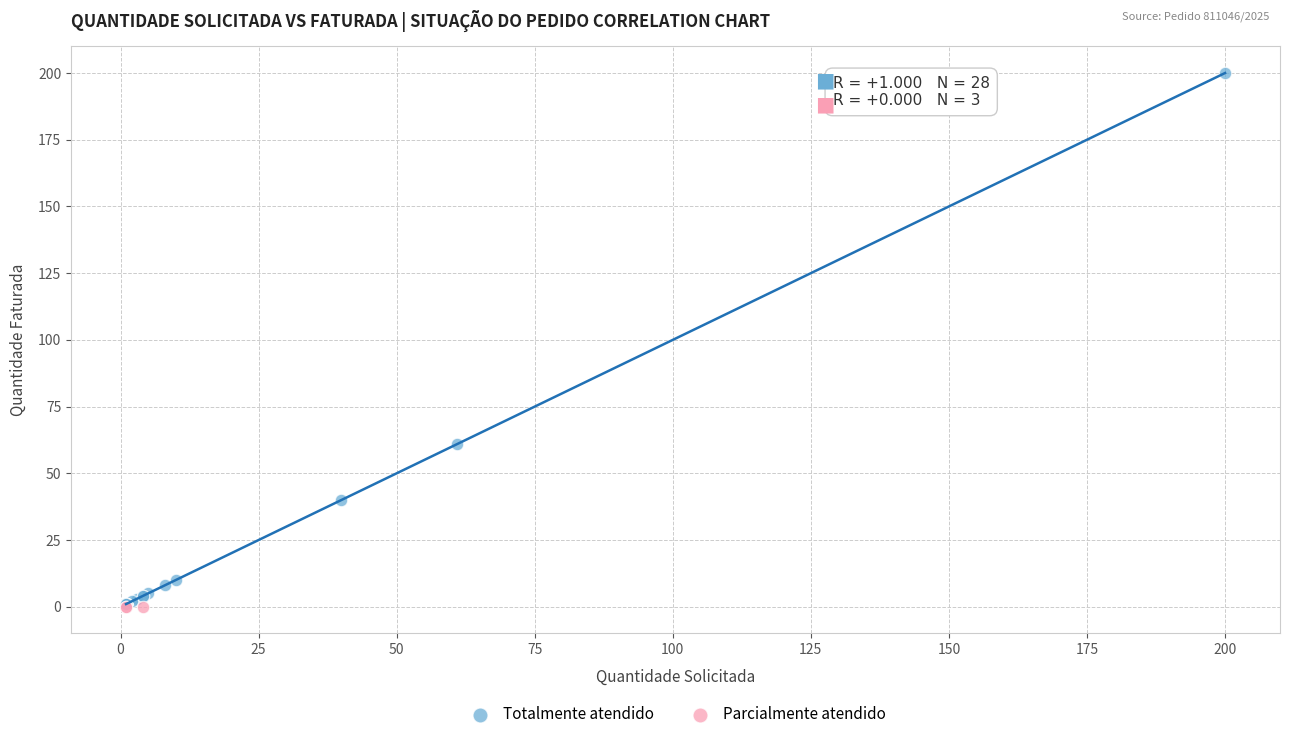

Which series contains the highest Y value?

Totalmente atendido